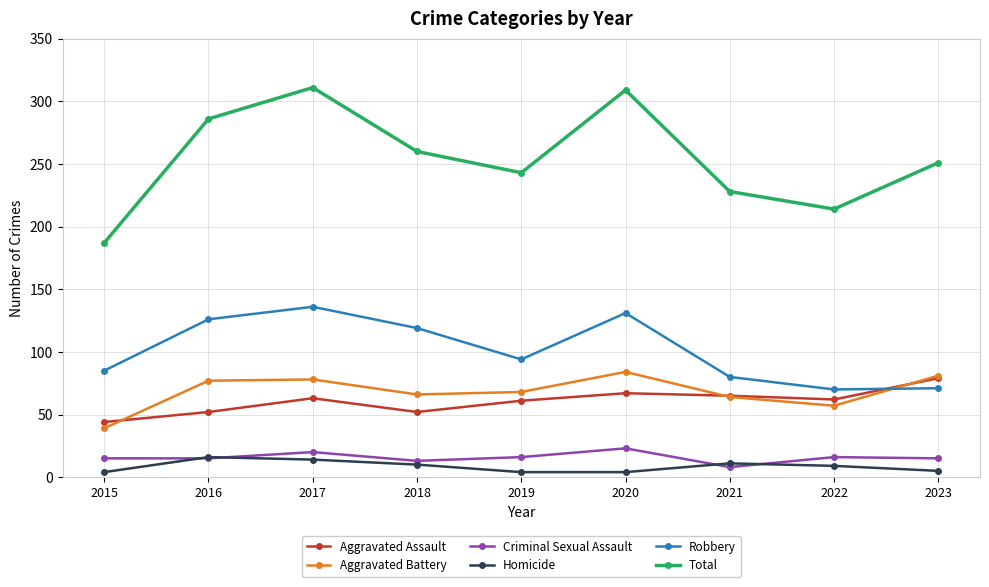

What is the spread (max minus min) of values at 2021?

220